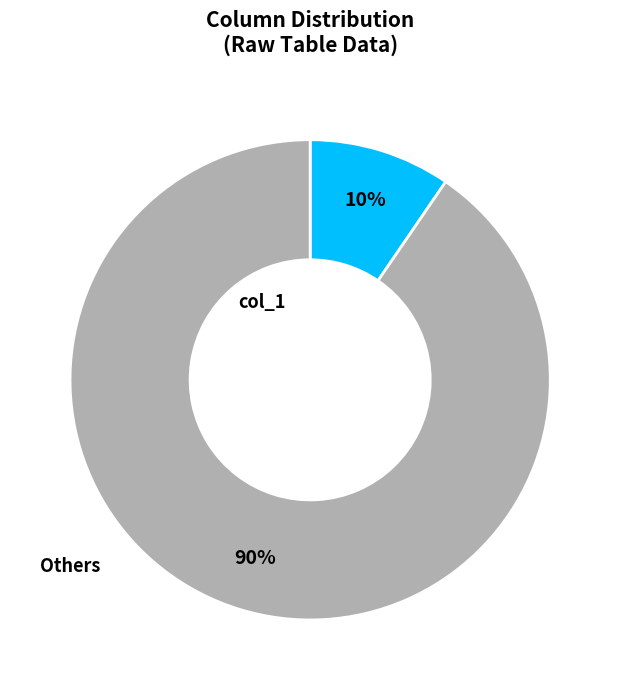

Is there a majority slice in this chart?

Yes